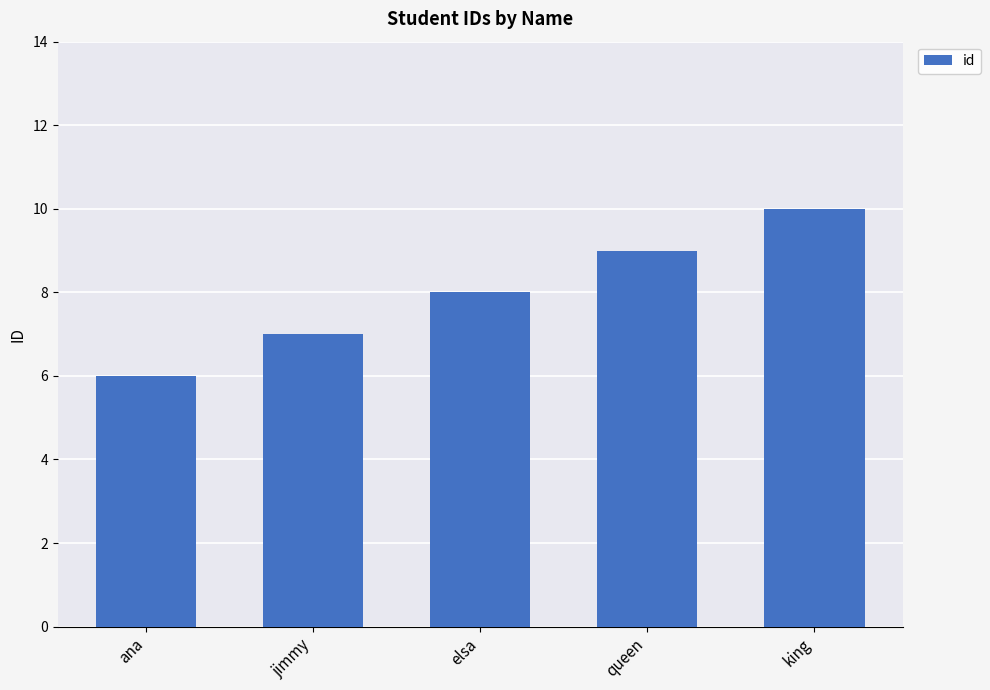

What is the smallest value displayed?

6